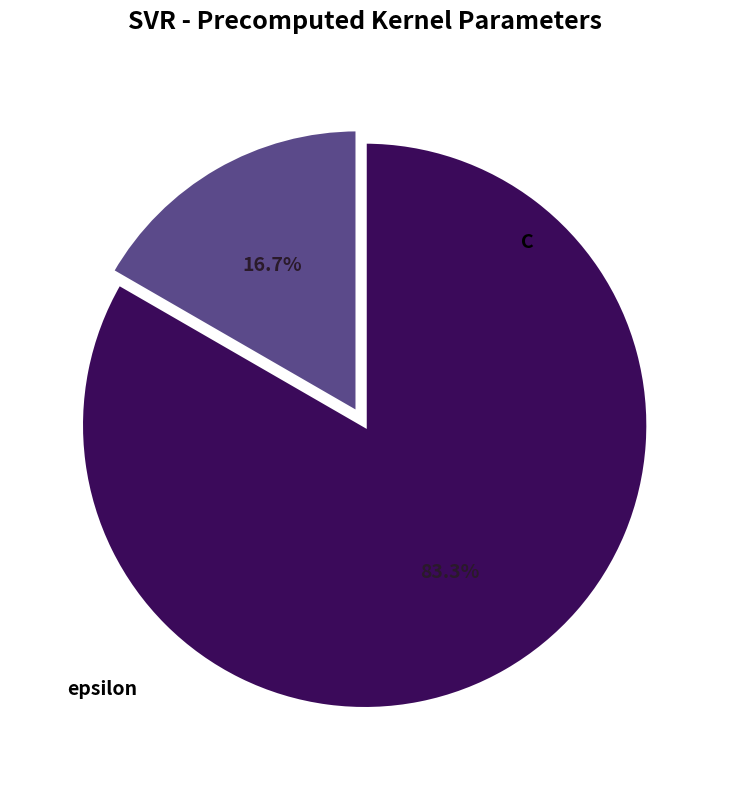

To the nearest percent, what is the difference between the epsilon and C slice percentages?

67%